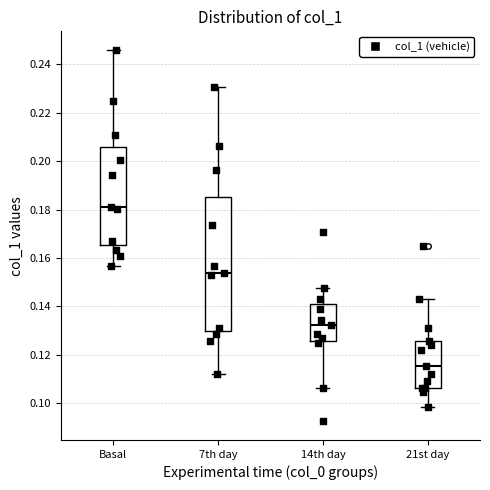

Which box's median line is the highest?

Basal